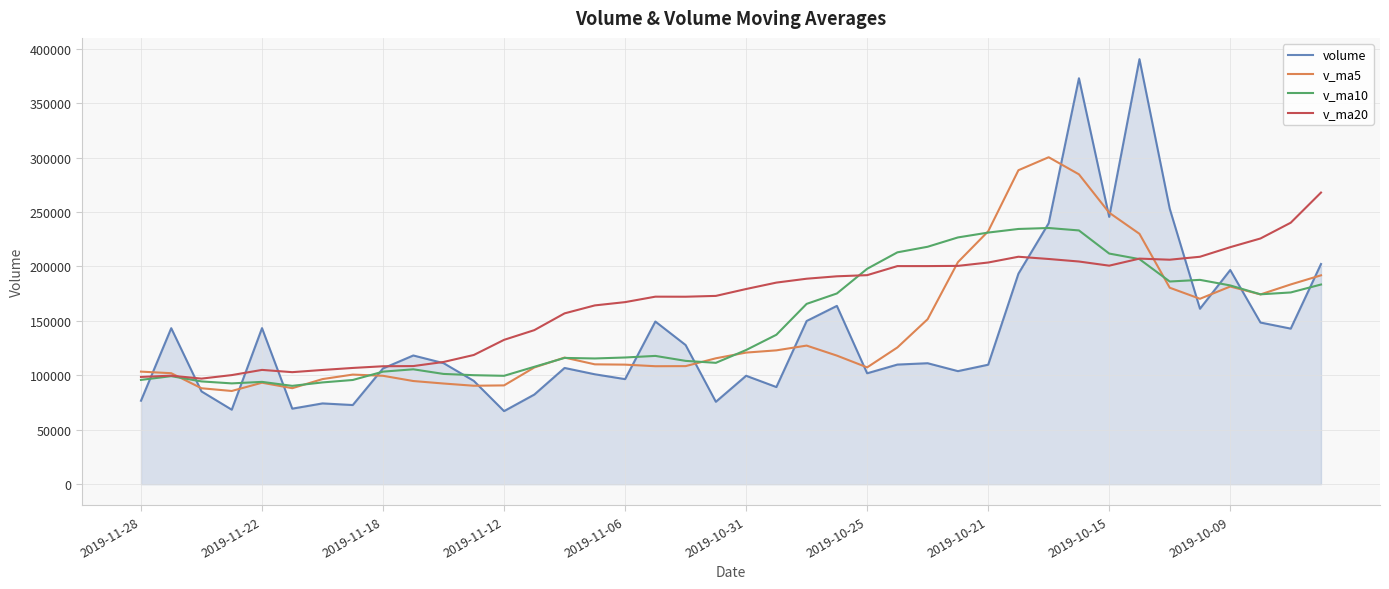

What is the minimum value for v_ma10?

90324.5